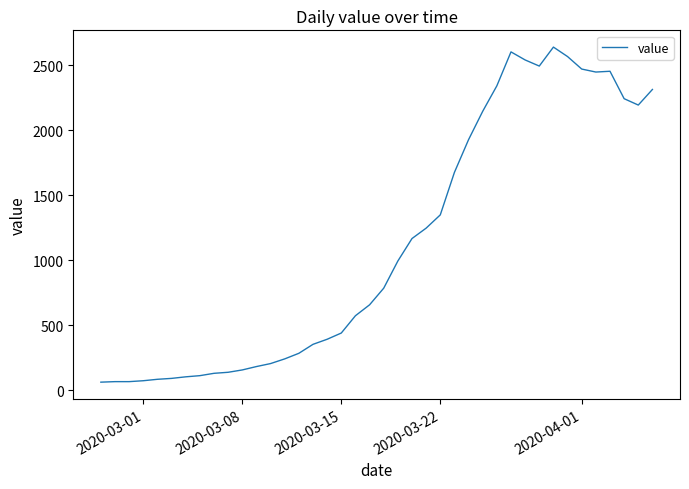

What is the difference between the maximum and minimum values?

2578